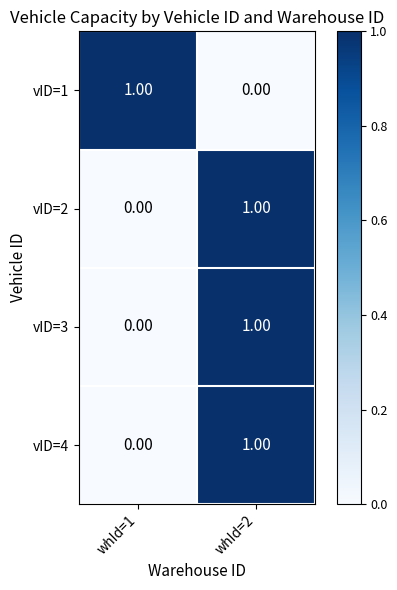

Is the value of vID=2 at whId=2 greater than the value of vID=4 at whId=1?

Yes